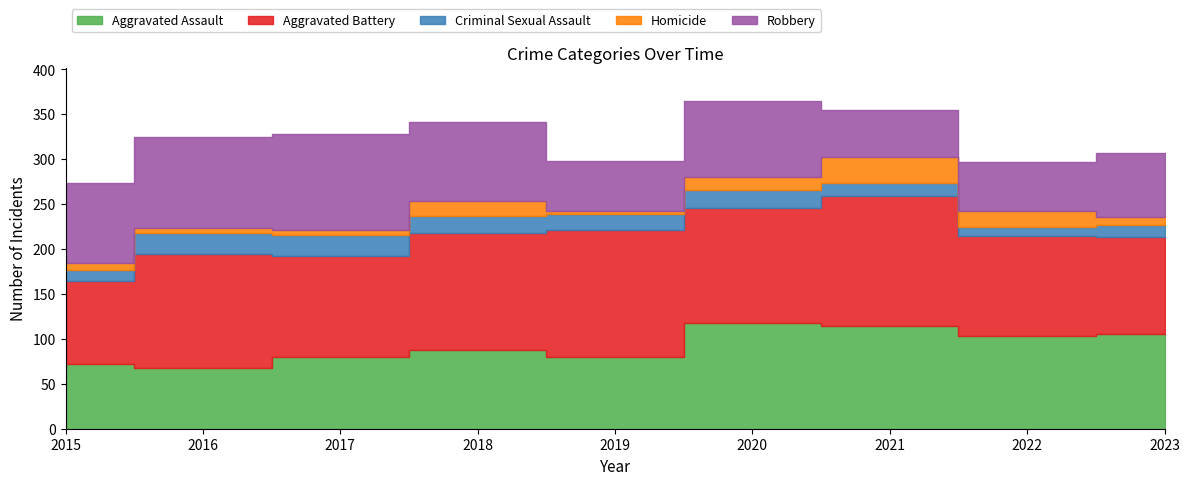

Which series has the widest spread of values?

Robbery